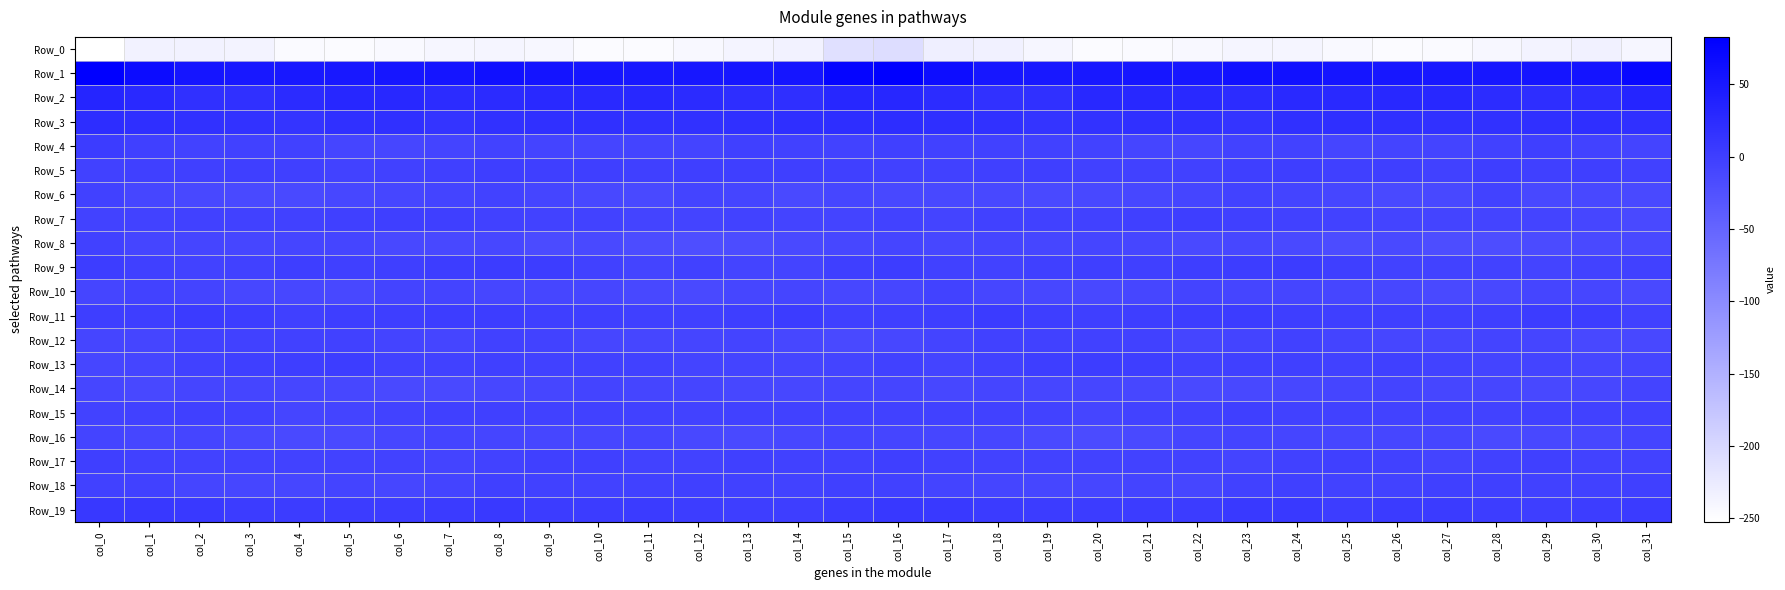

What is the spread (max minus min) of values at col_5?

298.1